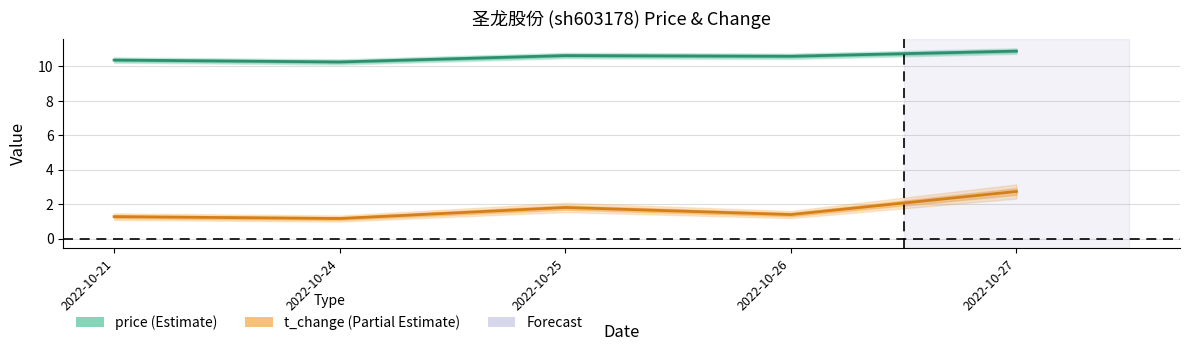

Reading right to left, extract all data points from this chart.

price: 2022-10-27=10.9	2022-10-26=10.6	2022-10-25=10.6	2022-10-24=10.3	2022-10-21=10.4
t_change: 2022-10-27=2.7	2022-10-26=1.4	2022-10-25=1.8	2022-10-24=1.2	2022-10-21=1.3